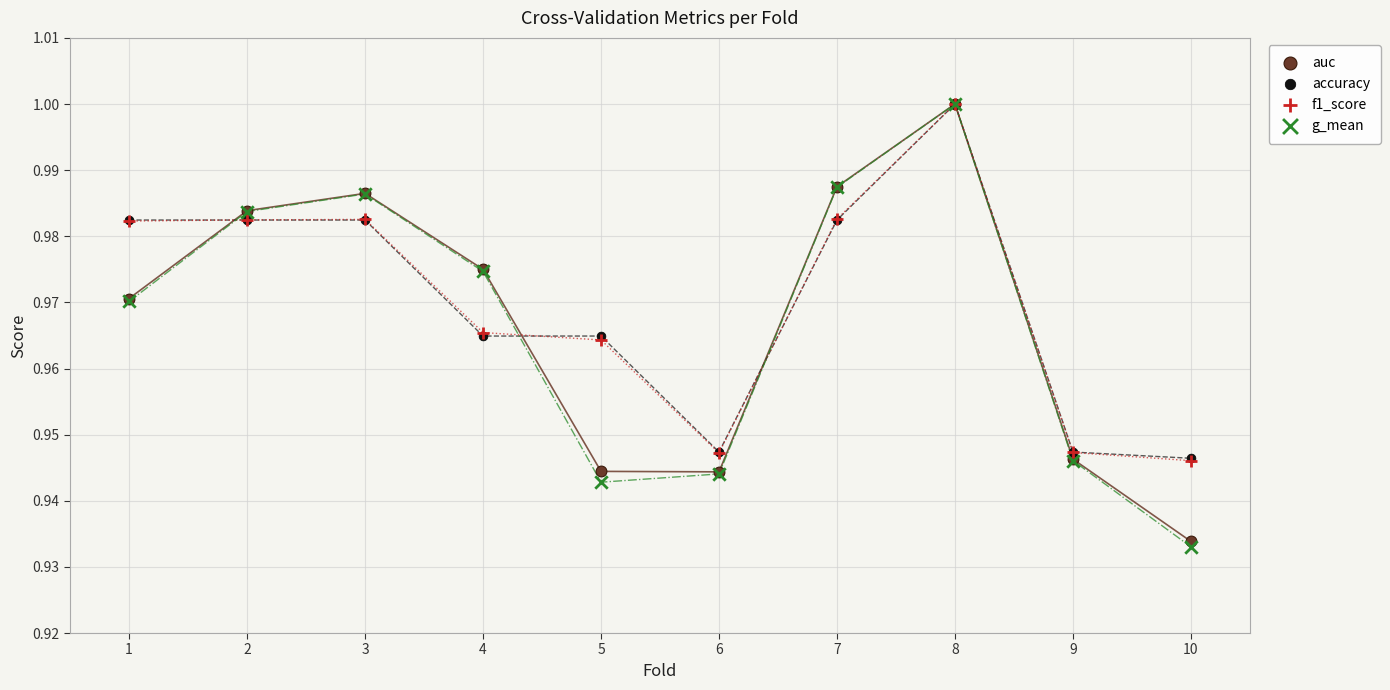

Which series has the largest Y range (max minus min)?

g_mean